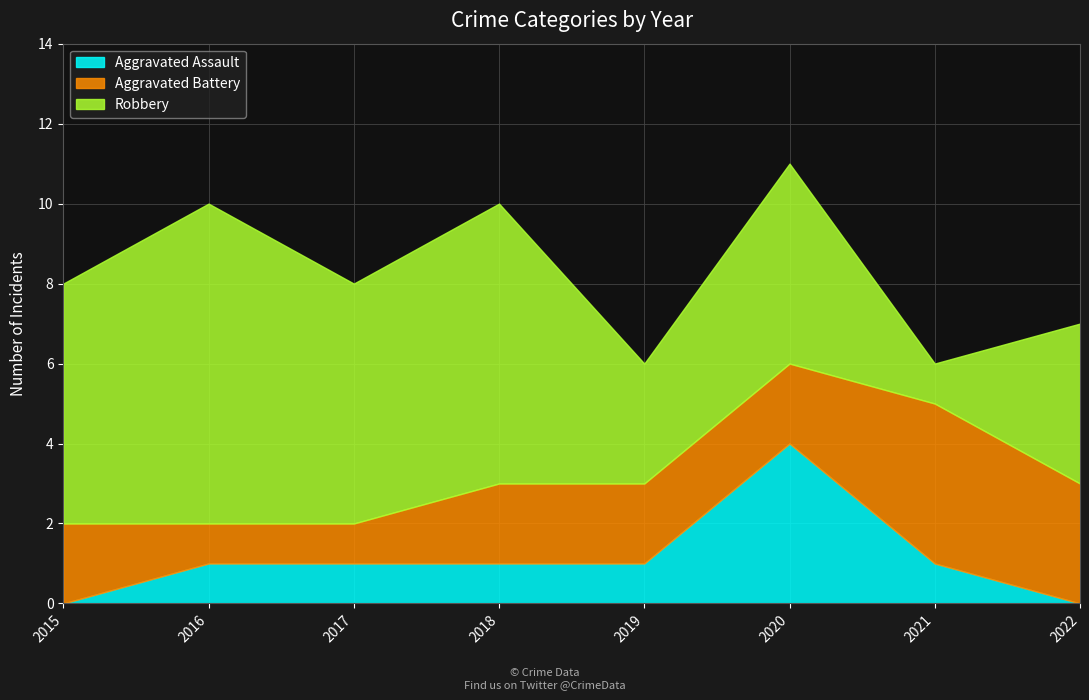

What is the value of the Aggravated Battery point at the 8th from the left?

3